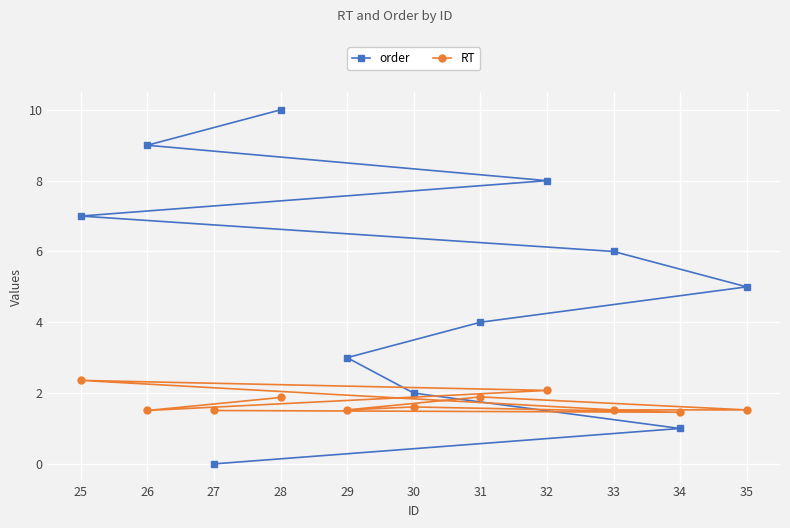

Reading right to left, transcribe all the data shown in this chart.

order: 35=5.0	34=1.0	33=6.0	32=8.0	31=4.0	30=2.0	29=3.0	28=10.0	27=0.0	26=9.0	25=7.0
RT: 35=1.5	34=1.5	33=1.5	32=2.1	31=1.9	30=1.6	29=1.5	28=1.9	27=1.5	26=1.5	25=2.4